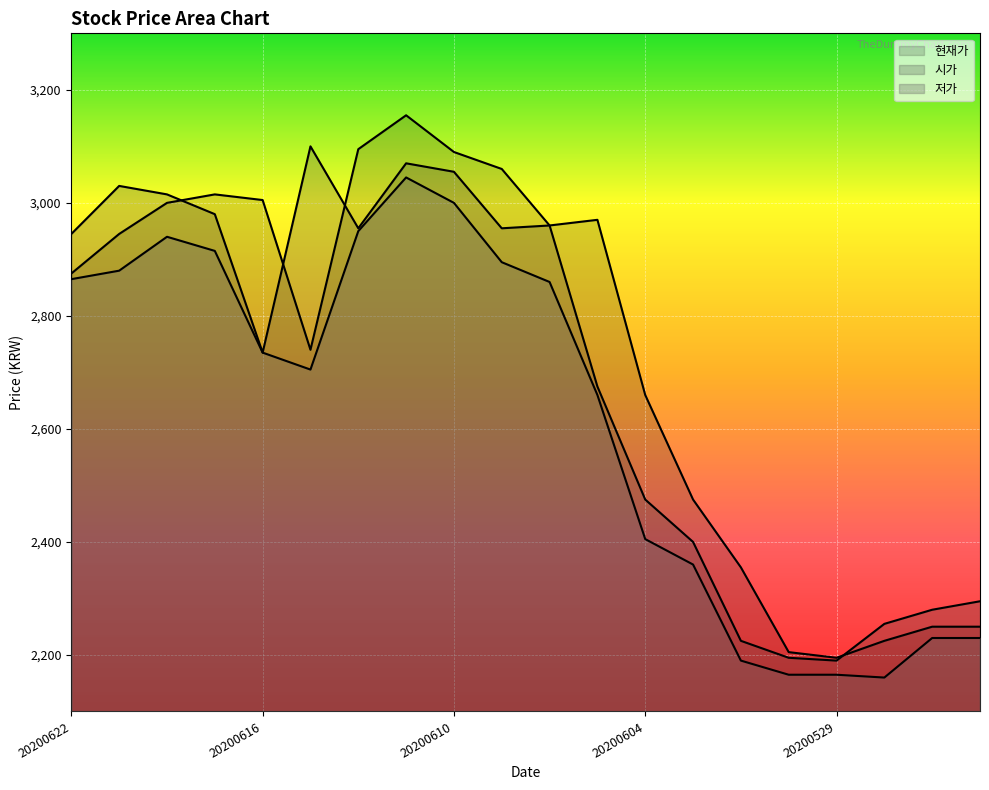

Which series has the largest range (max minus min)?

현재가